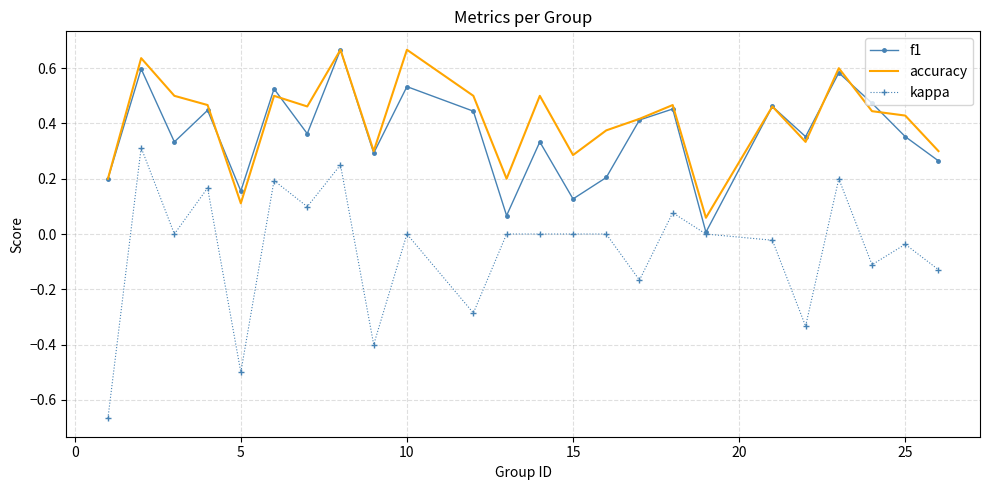

True or false: f1 has more than 2 points higher than both neighbors.

True